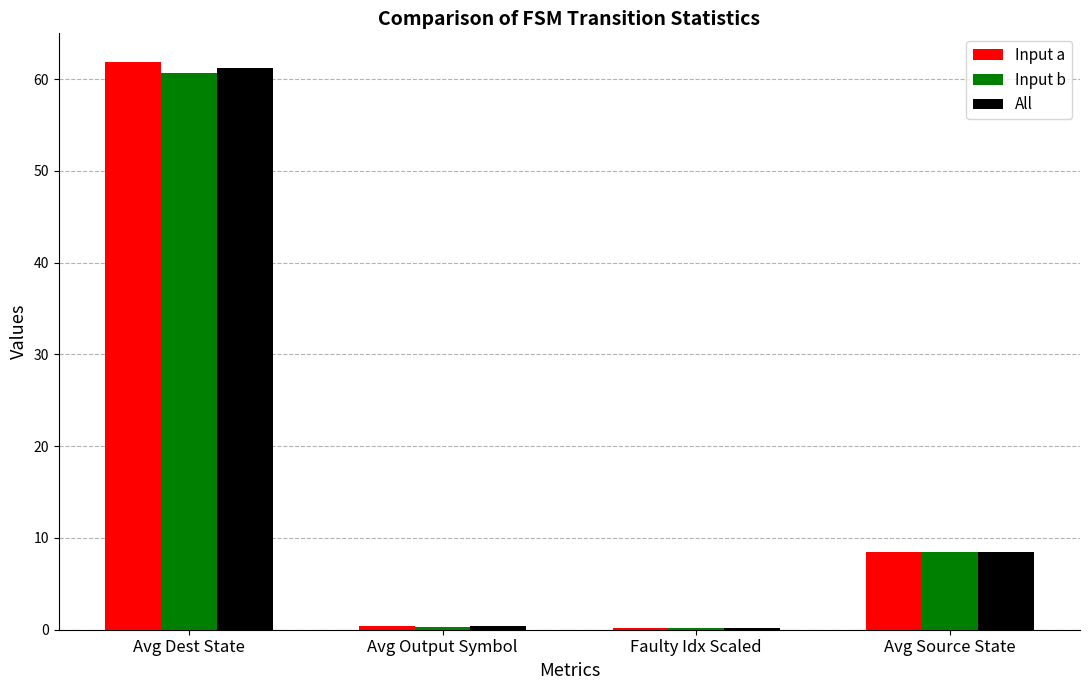

How many values in the Input b series exceed 8?

2